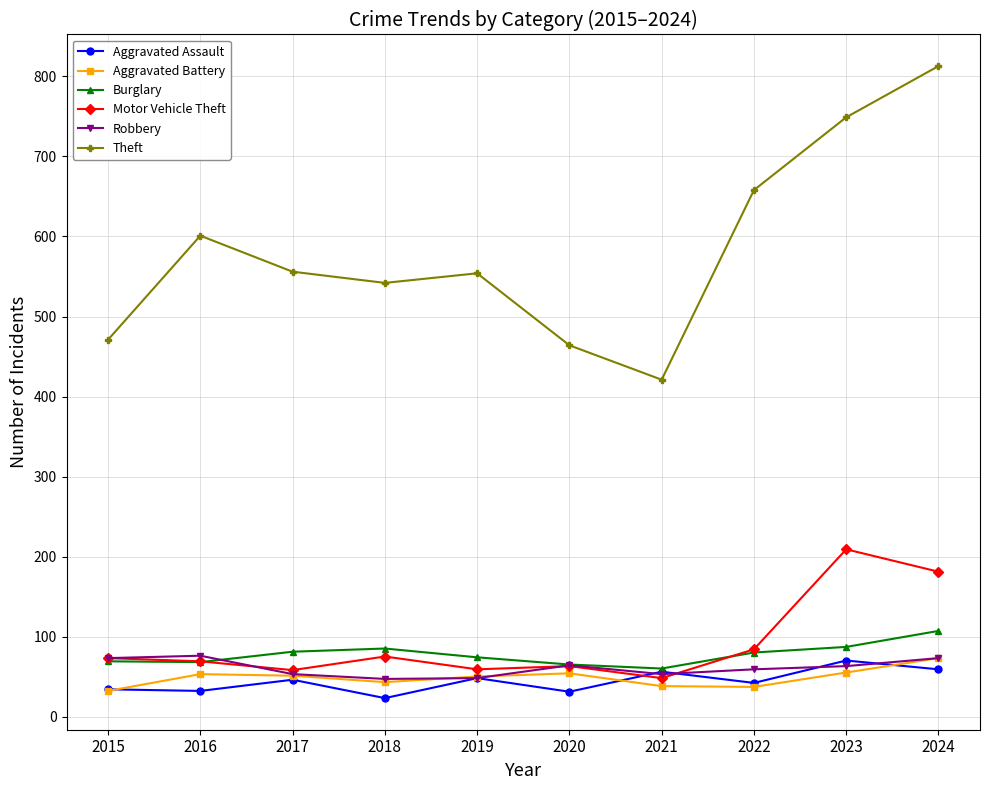

Which series has the largest total across all categories?

Theft